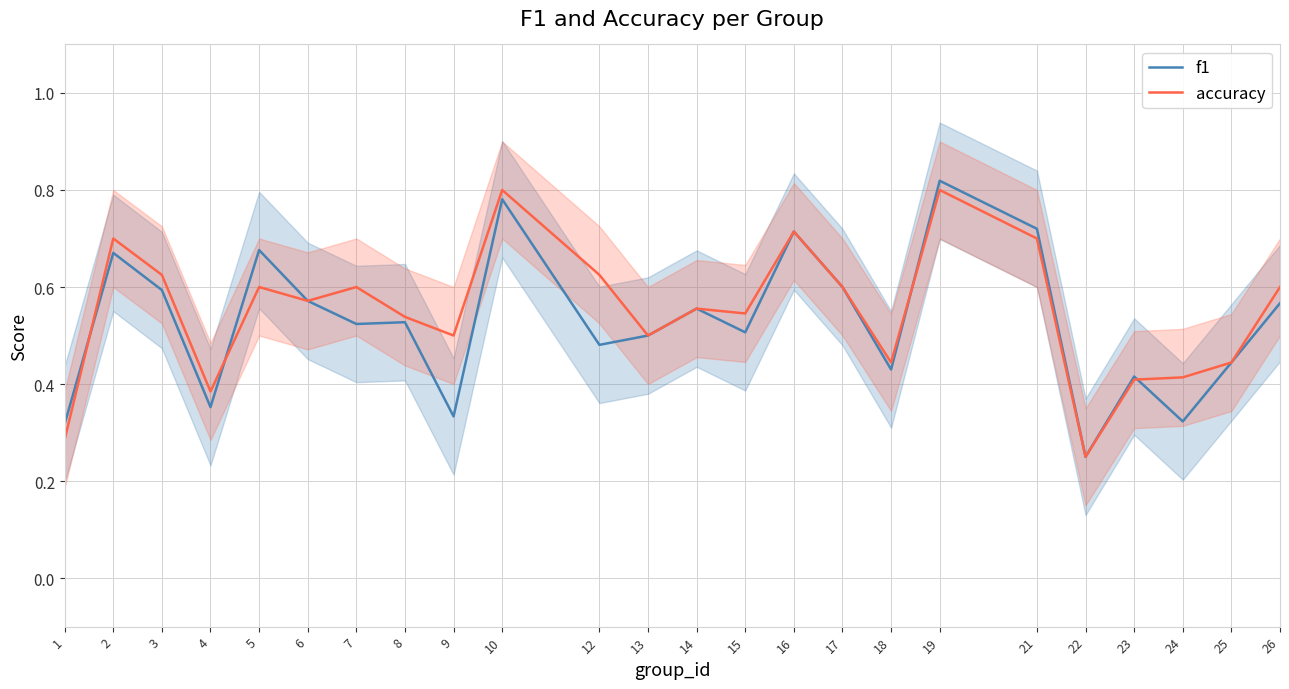

Which category has the lowest value in the f1 series?

22